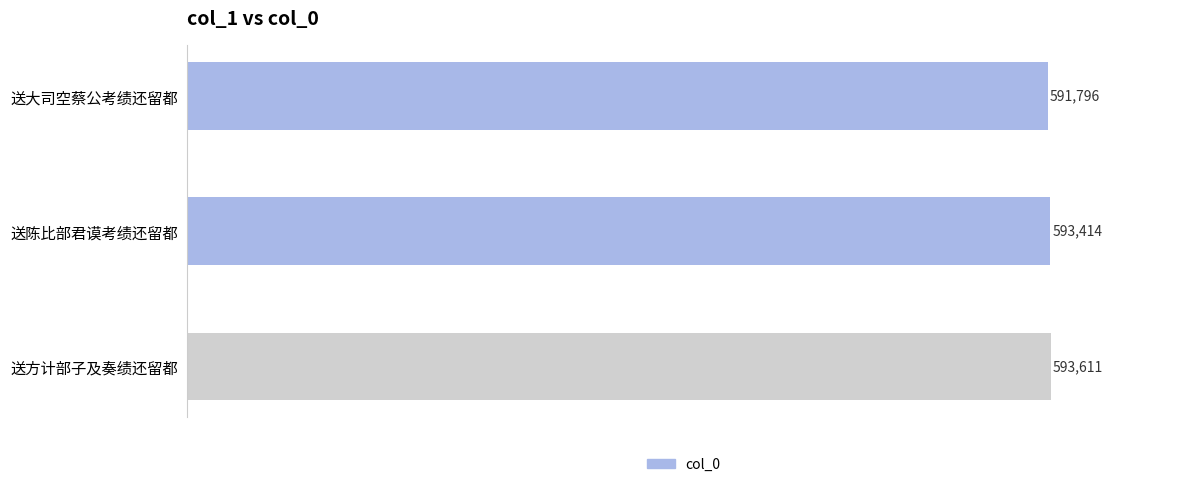

Which category has the highest value across all series?

送方计部子及奏绩还留都